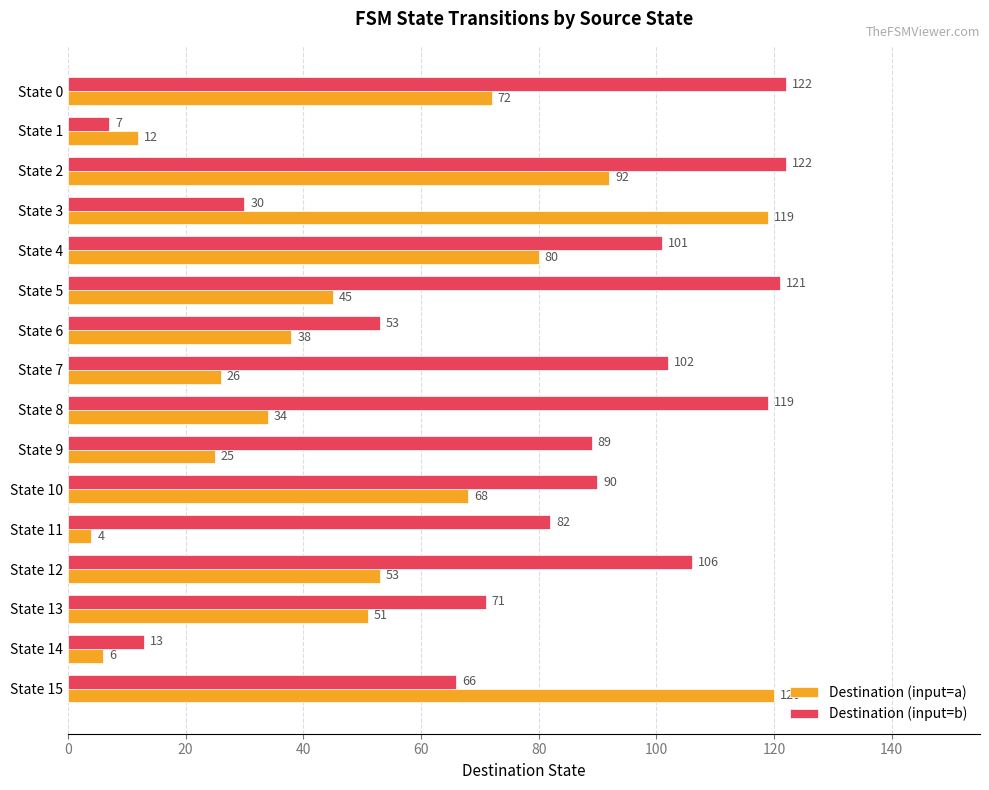

What is the spread (max minus min) of values at State 5?

76